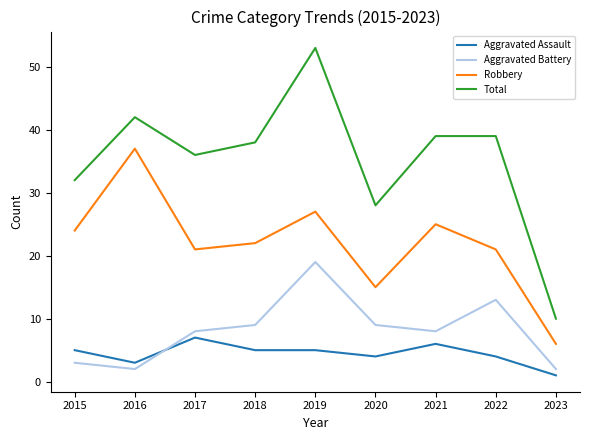

What is the lowest value of the Robbery series?

6